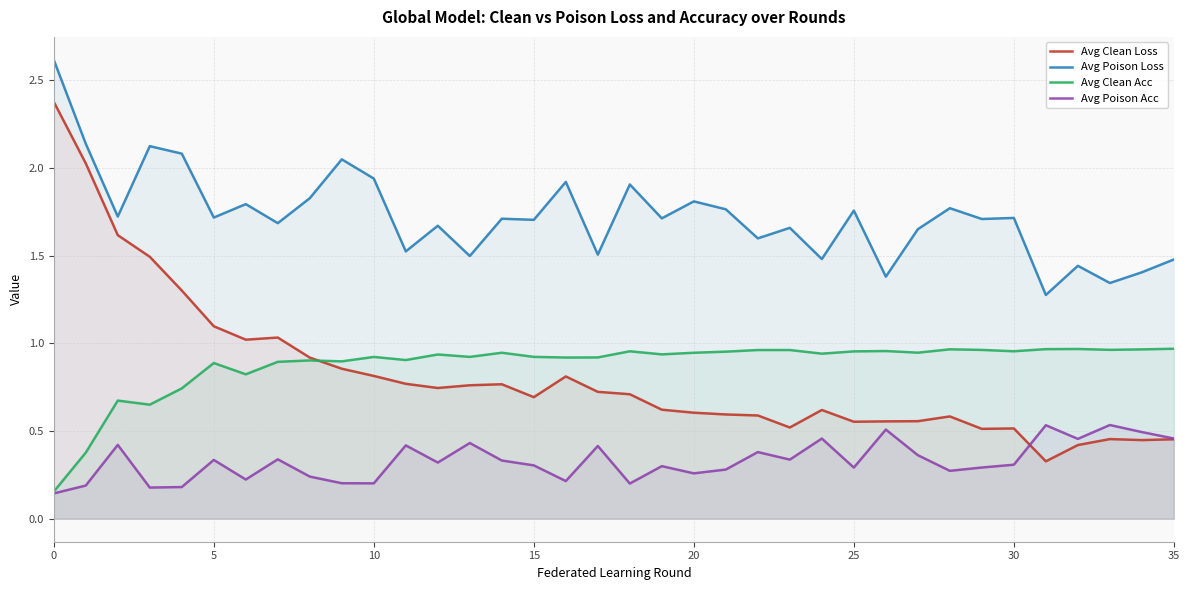

Between 5 and 35, which series saw the biggest shift?

Avg Clean Loss